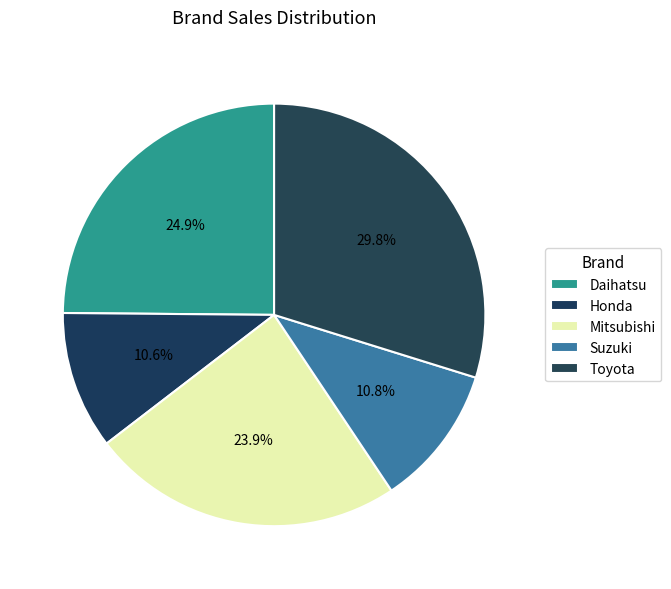

Count the number of slices in the pie.

5